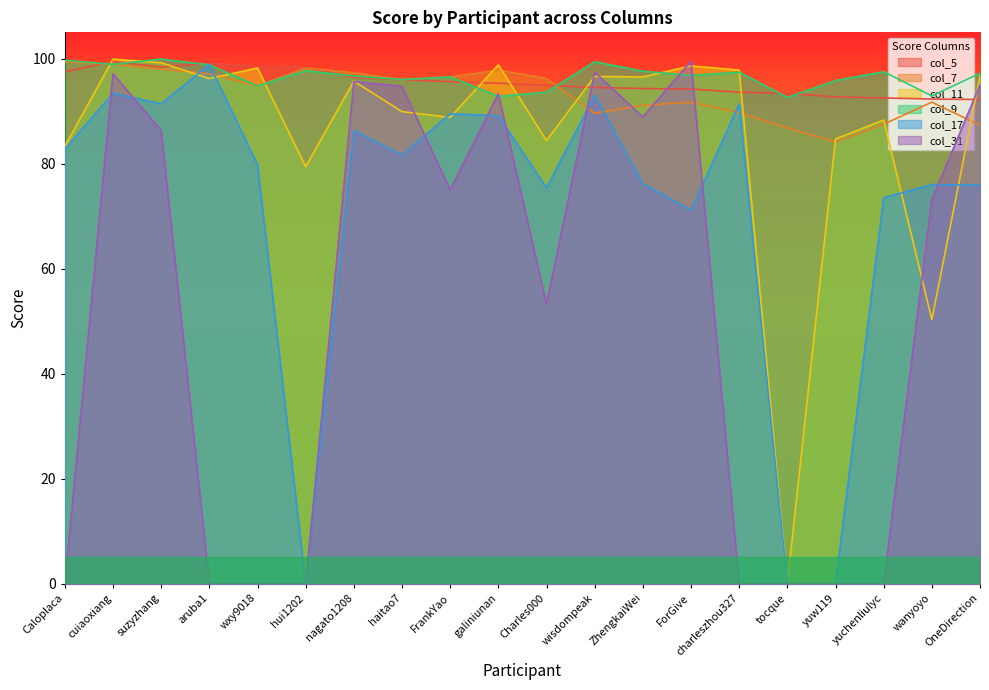

Which label corresponds to the largest value in the chart?

cuiaoxiang